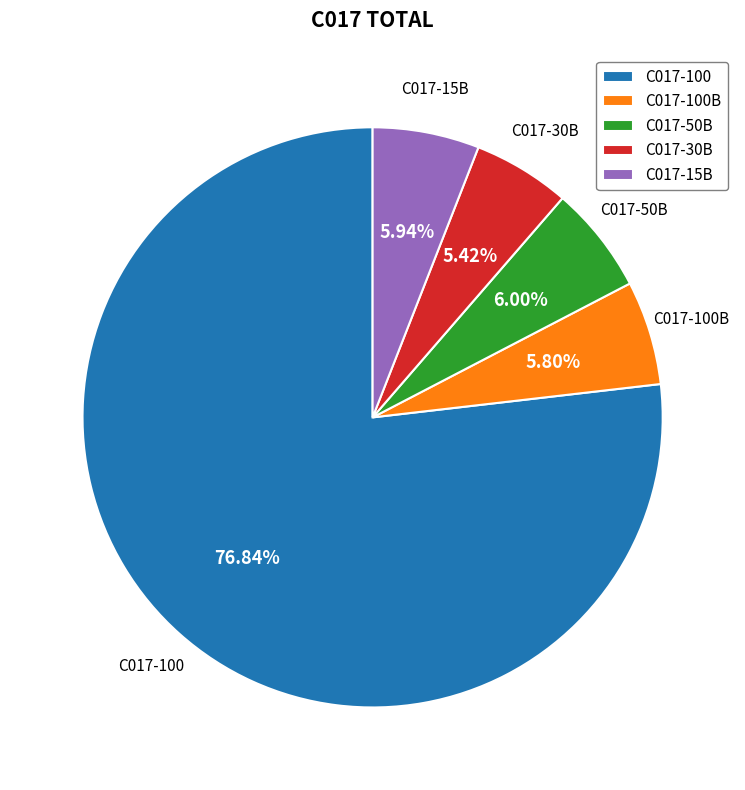

Do C017-30B and C017-50B together represent more than half of the pie?

No